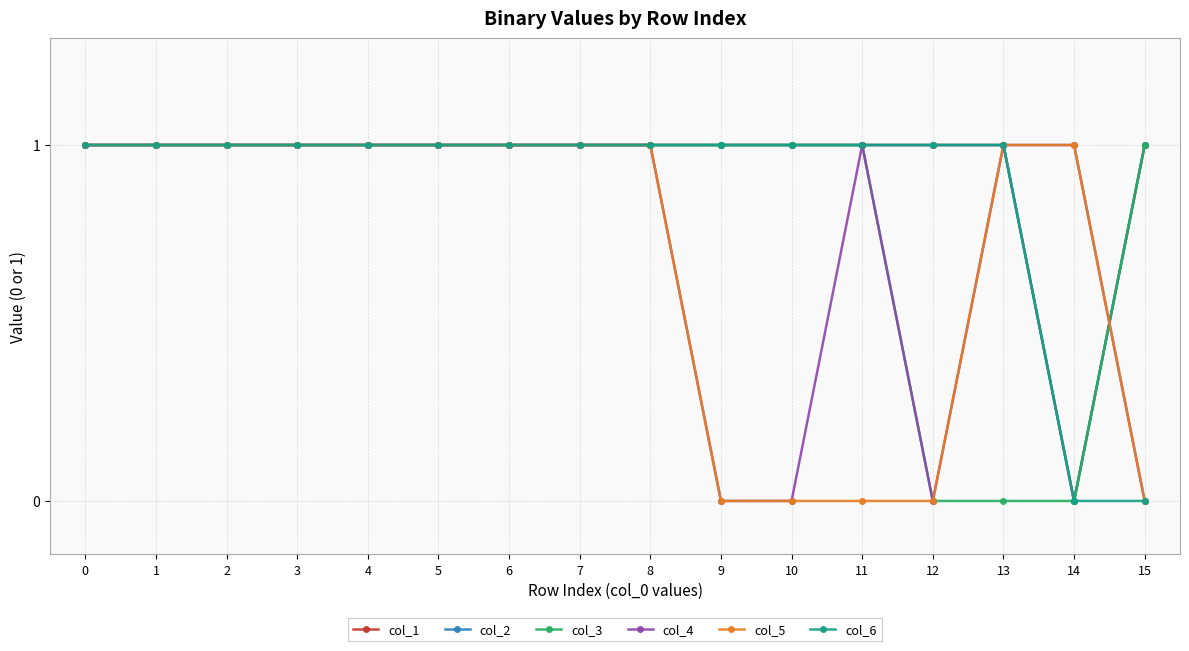

Where is col_4 nearest to the value 0?

9